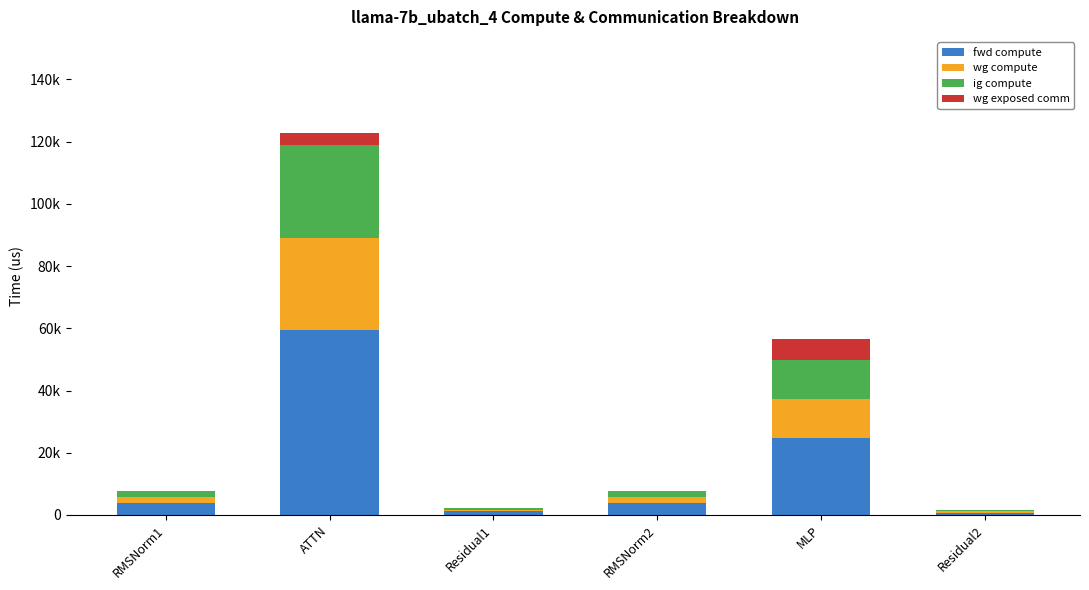

What are all the series names shown in the legend?

fwd compute, wg compute, ig compute, wg exposed comm